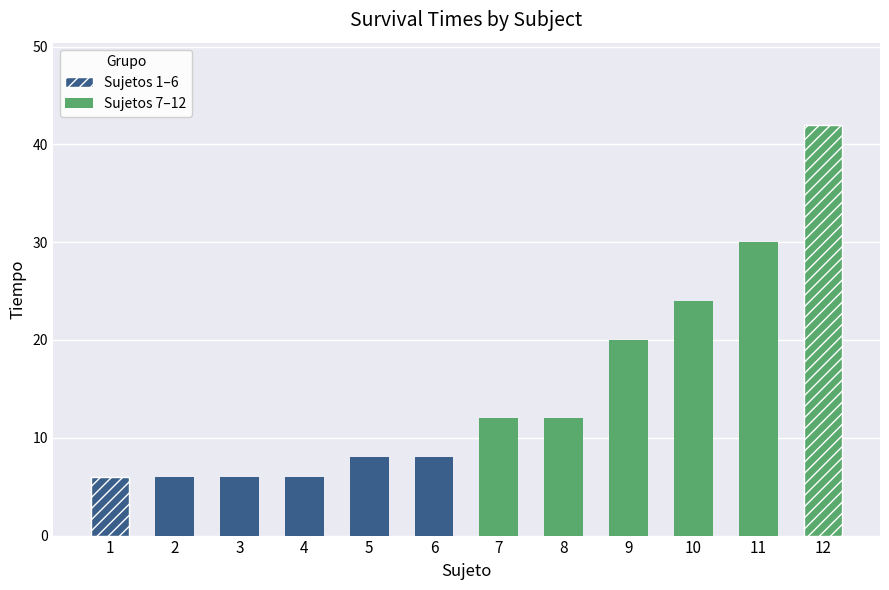

Where does the Sujetos 7–12 series first go above 24?

11